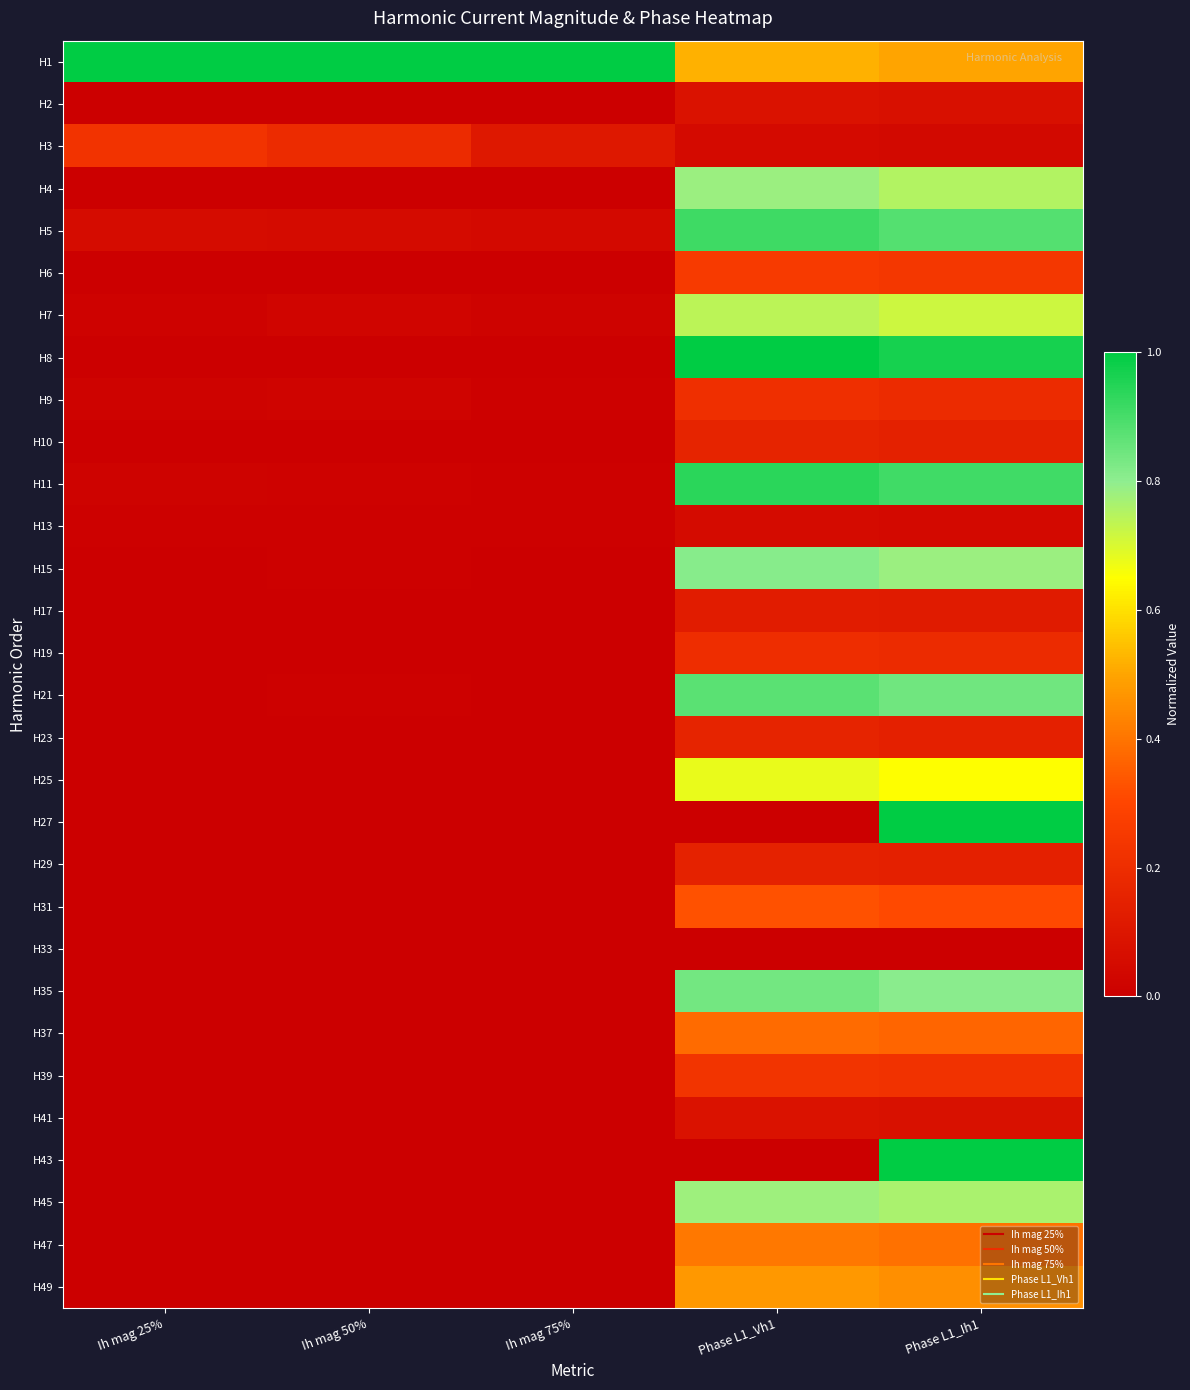

Which series changed the most between Ih mag 25% and Ih mag 50%?

H3